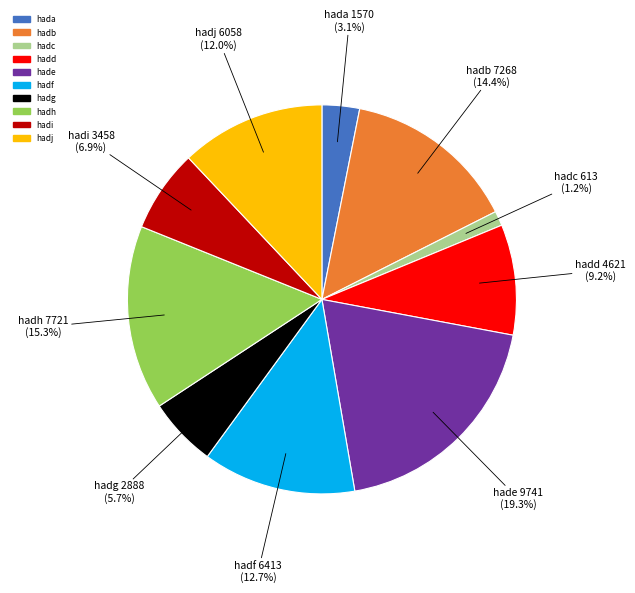

Is it true that hadj is 2% of the pie?

False